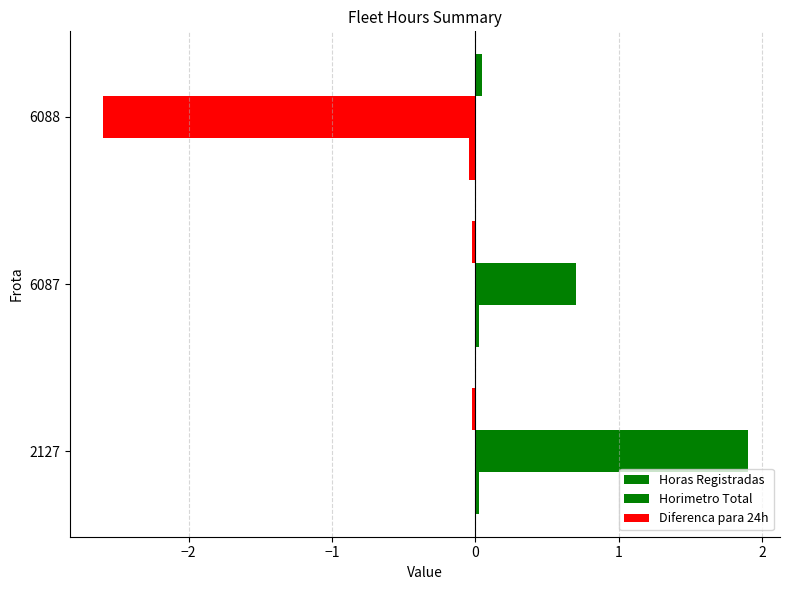

Count the number of data series in this chart.

3